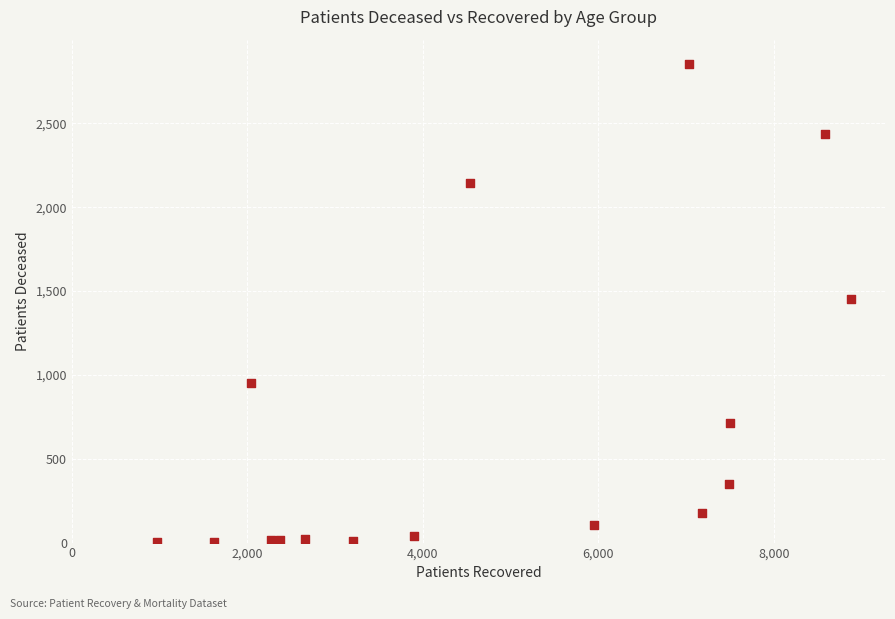

What is the range of X values (max minus min)?

7914